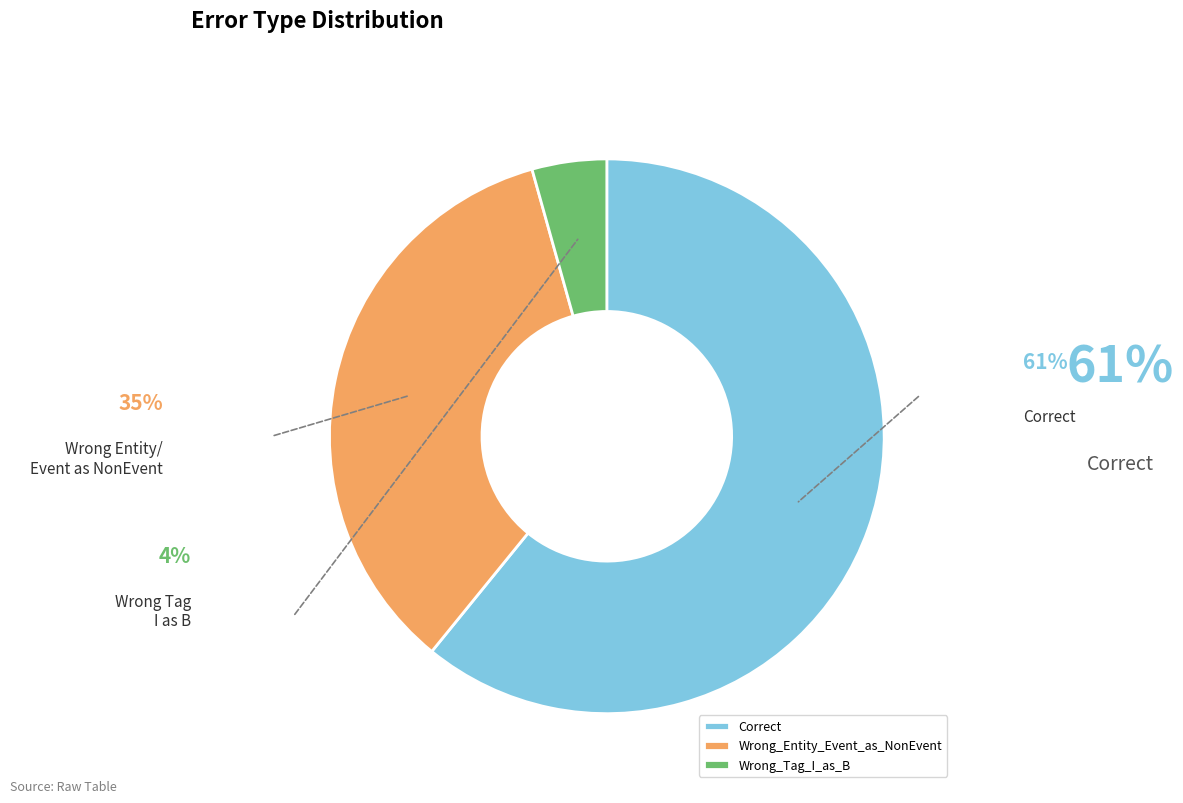

Combined, do Correct and Wrong_Tag_I_as_B account for over 50%?

Yes